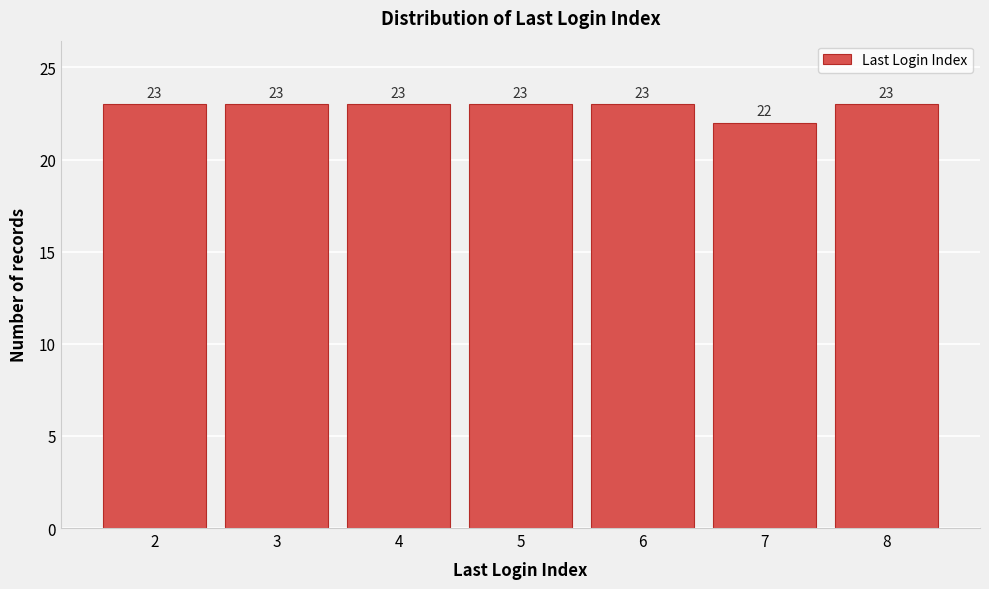

Reading right to left, what are all the values shown in this chart?

8=23	7=22	6=23	5=23	4=23	3=23	2=23